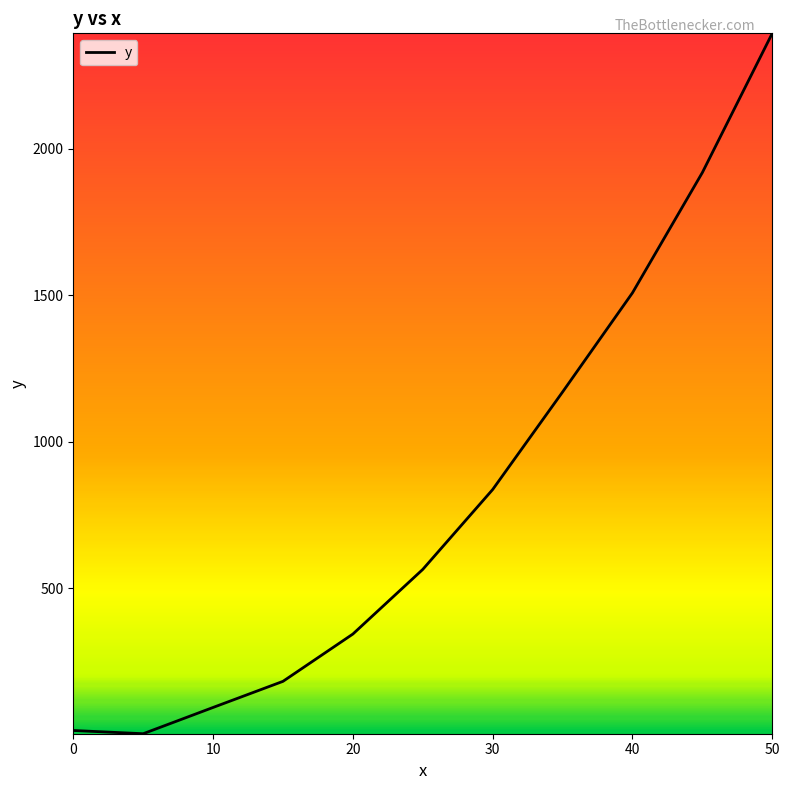

What is the maximum value shown in the chart?

2393.3